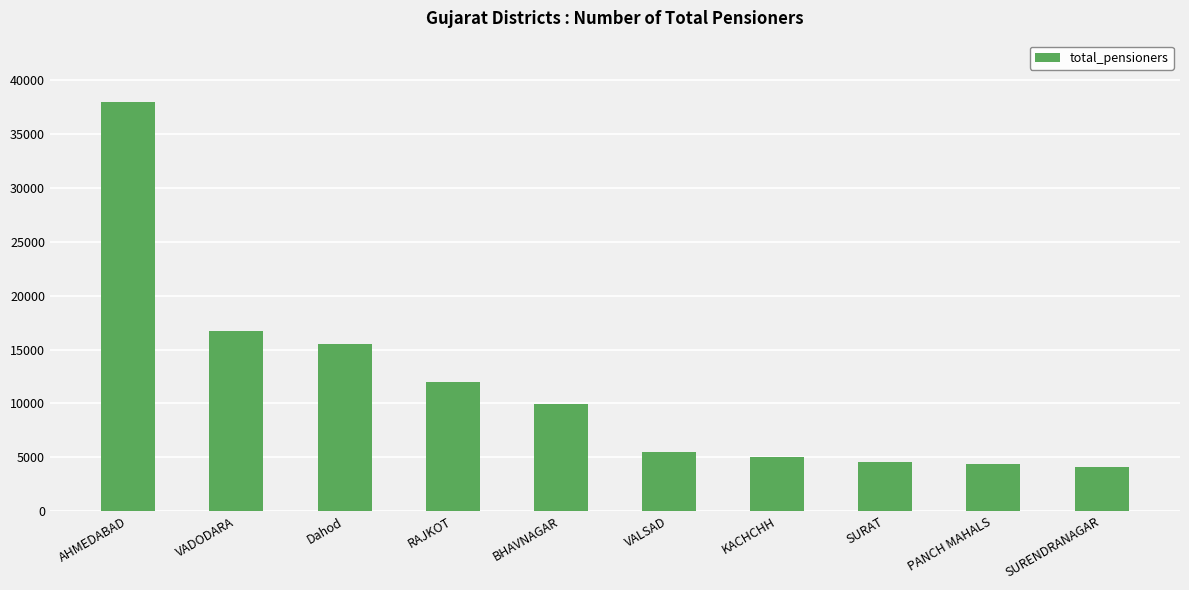

The value at KACHCHH is 3184. True or false?

False